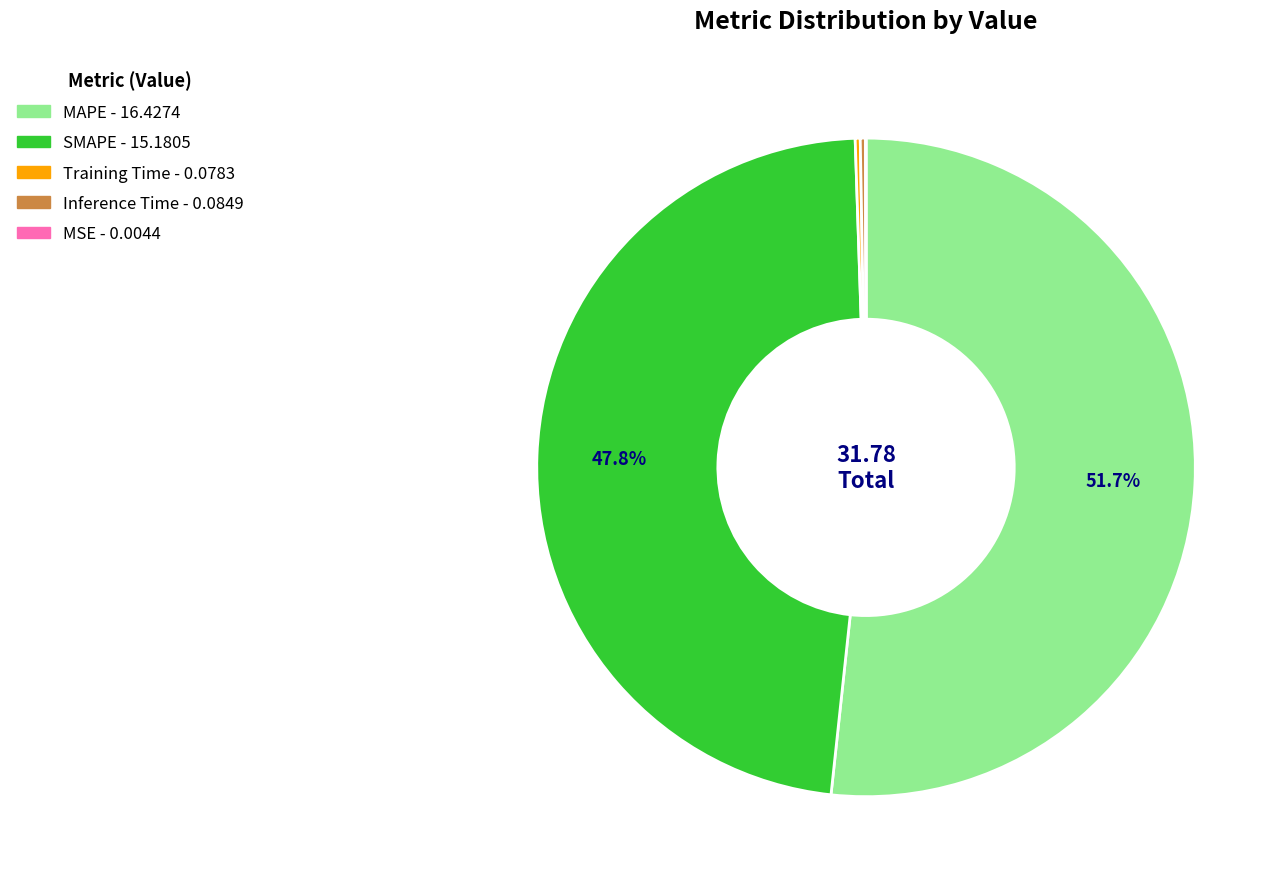

What percentage is the SMAPE slice, to the nearest percent?

48%